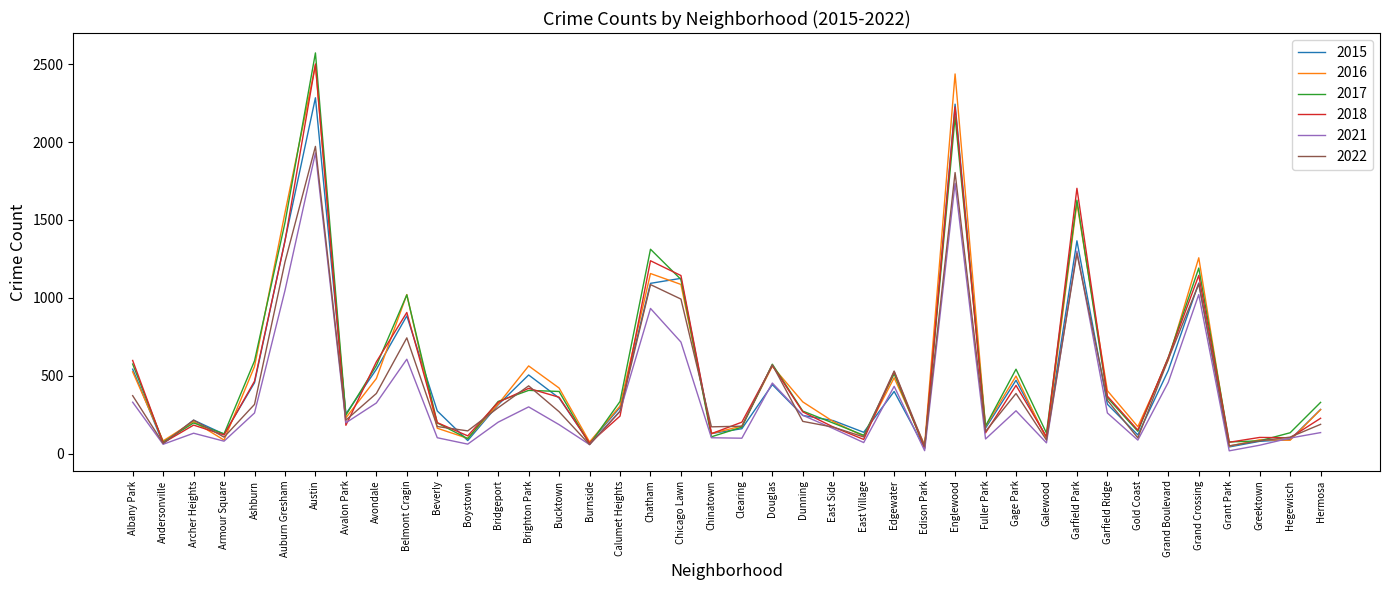

Read the 2017 value at Bucktown, to the nearest 10.

400